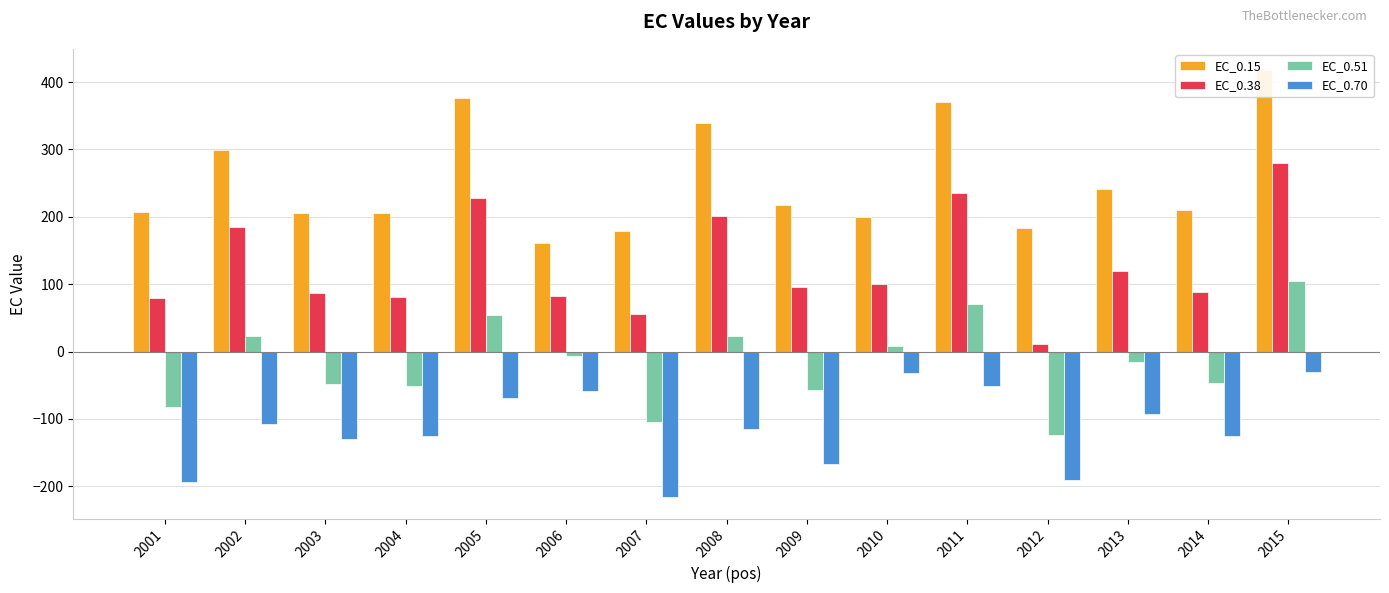

Is it true that EC_0.38 equals 29.2 at 2014?

False